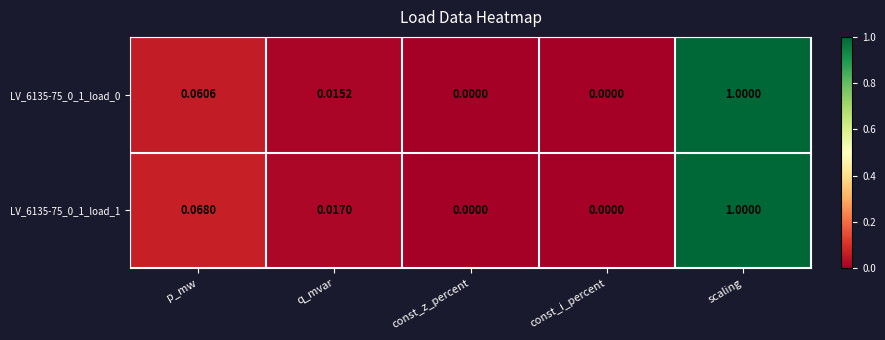

At which category is the sum across all series the highest?

scaling